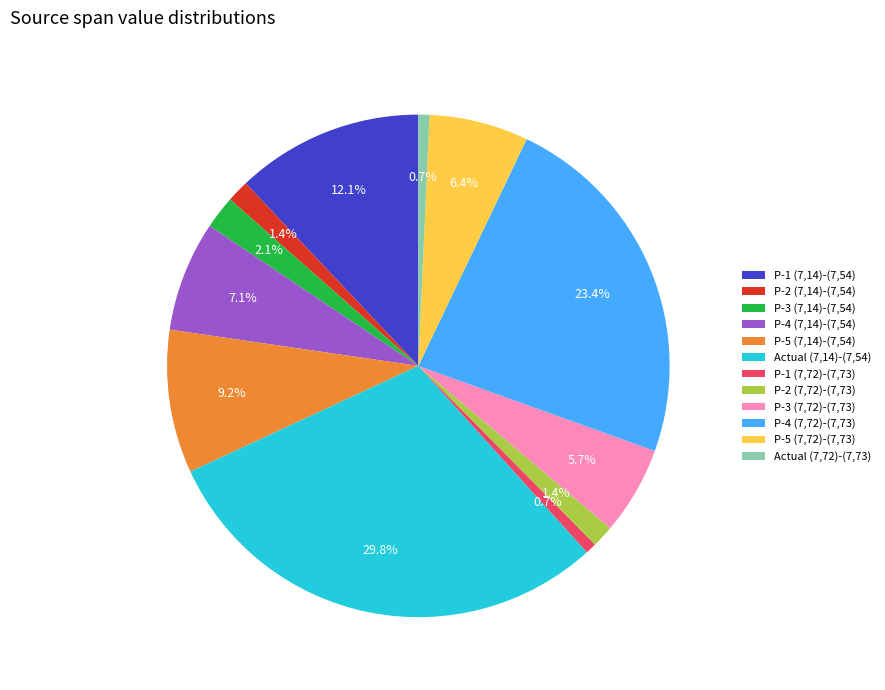

How many segments does this pie chart have?

12